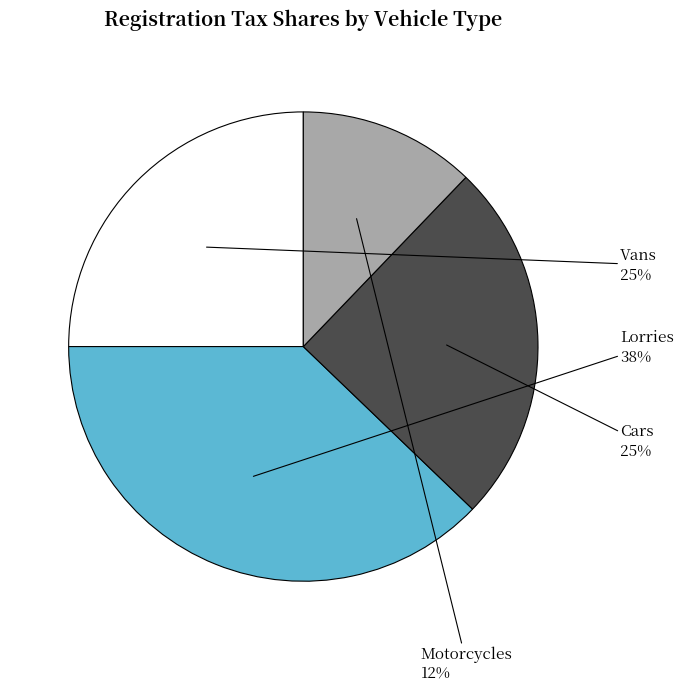

Which slice is the smallest?

Motorcycles